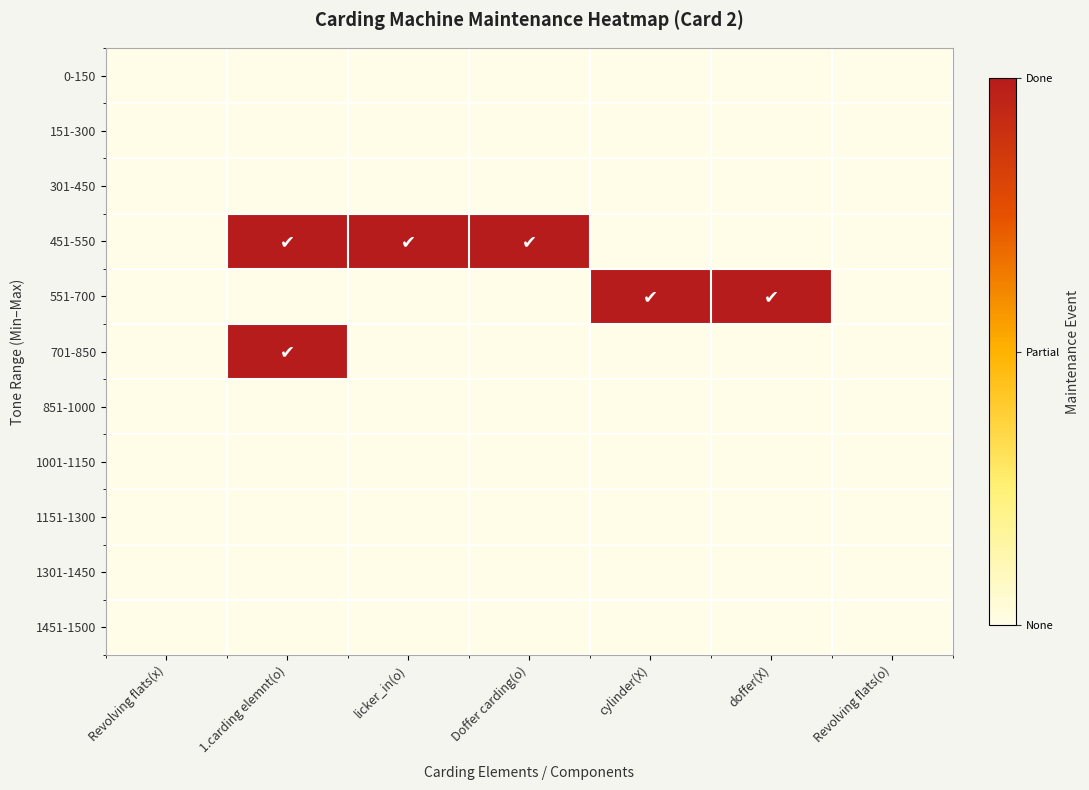

Between Revolving flats(x) and licker_in(o), which series saw the biggest shift?

451-550